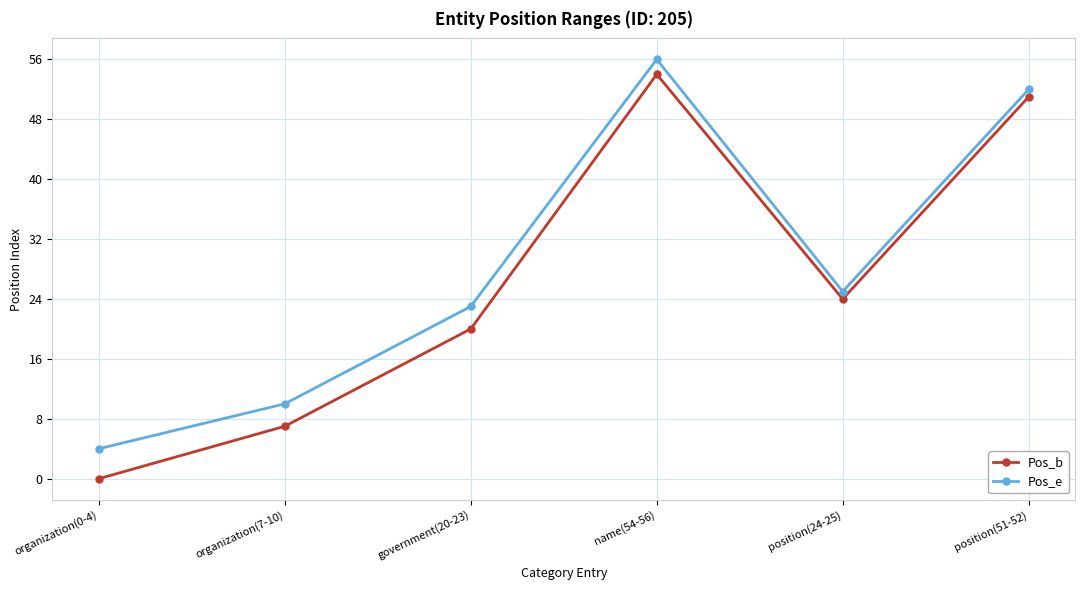

At which category does Pos_b reach its first local valley?

position(24-25)